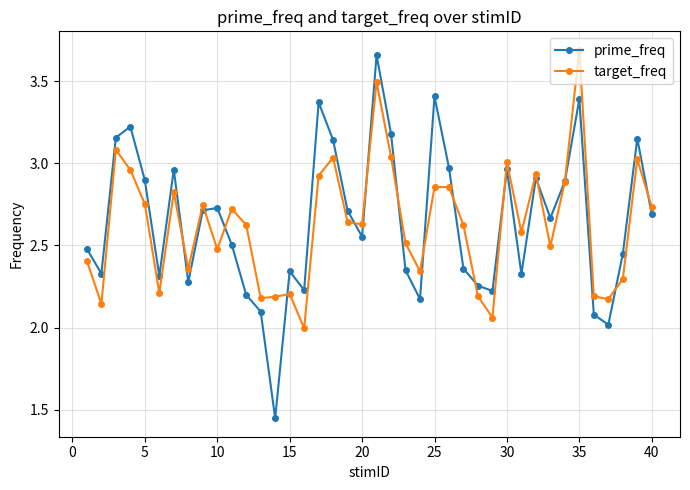

Which series has the largest range (max minus min)?

prime_freq